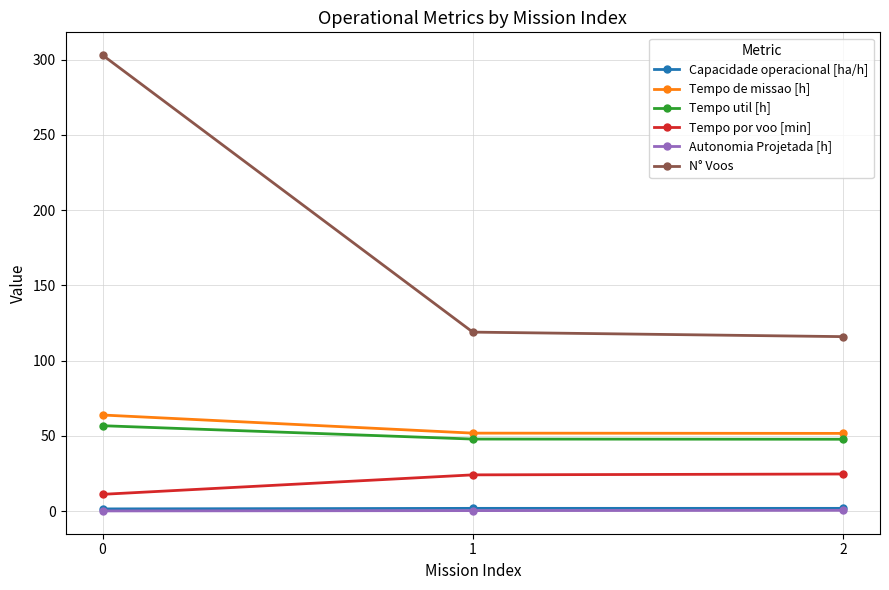

What is the sum of the N° Voos values at 2 and 1?

235.0